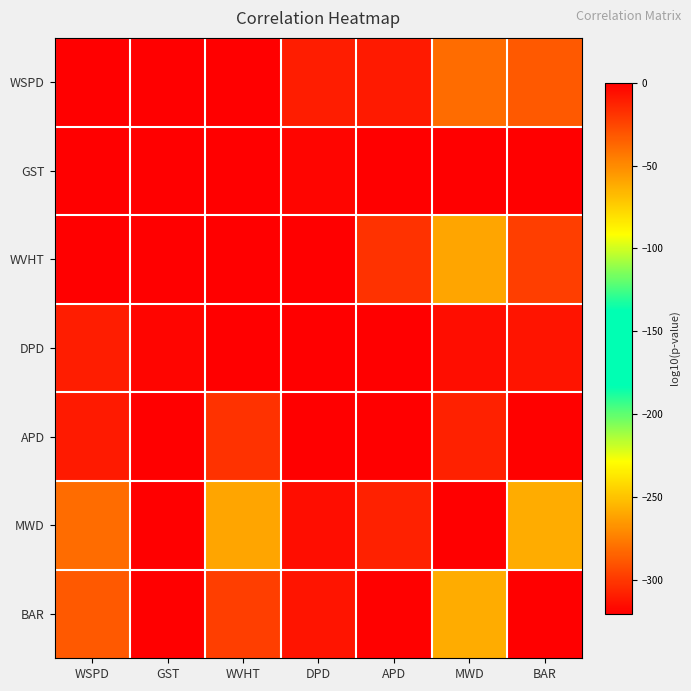

Which label corresponds to the smallest value in the chart?

DPD